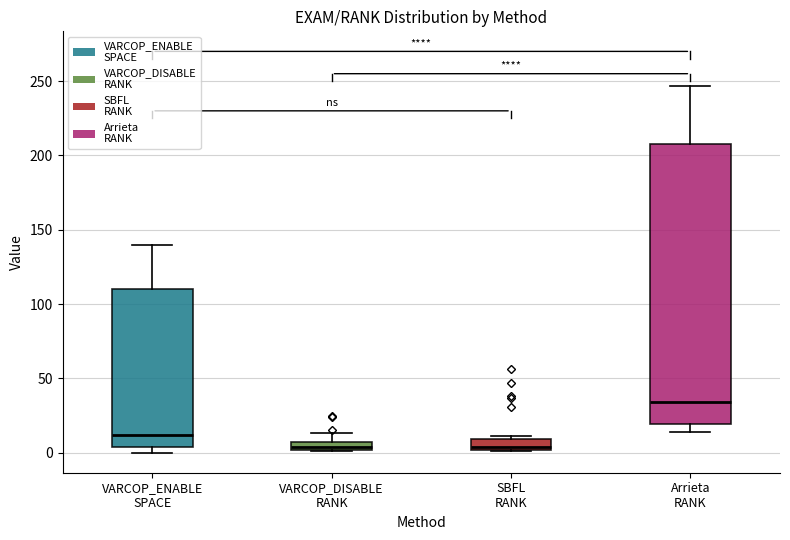

Where does the median line of the box for VARCOP_ENABLE SPACE sit on the y-axis? The values are not printed on the chart, so give them approximately, as read against the axis.

10